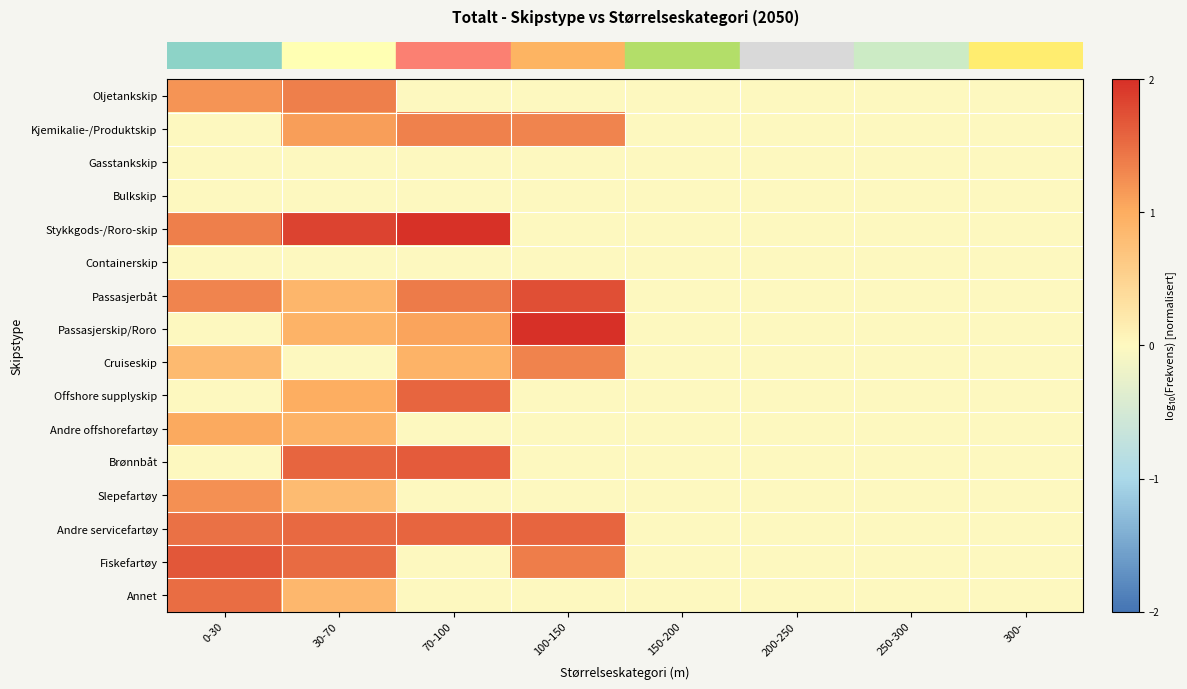

Reading left to right, extract all data points from this chart.

row_0: 0-30=1.2	30-70=1.4	70-100=0.0	100-150=0.0	150-200=0.0	200-250=0.0	250-300=0.0	300-=0.0
row_1: 0-30=0.0	30-70=1.1	70-100=1.3	100-150=1.3	150-200=0.0	200-250=0.0	250-300=0.0	300-=0.0
row_2: 0-30=0.0	30-70=0.0	70-100=0.0	100-150=0.0	150-200=0.0	200-250=0.0	250-300=0.0	300-=0.0
row_3: 0-30=0.0	30-70=0.0	70-100=0.0	100-150=0.0	150-200=0.0	200-250=0.0	250-300=0.0	300-=0.0
row_4: 0-30=1.4	30-70=1.8	70-100=2.0	100-150=0.0	150-200=0.0	200-250=0.0	250-300=0.0	300-=0.0
row_5: 0-30=0.0	30-70=0.0	70-100=0.0	100-150=0.0	150-200=0.0	200-250=0.0	250-300=0.0	300-=0.0
row_6: 0-30=1.3	30-70=0.9	70-100=1.4	100-150=1.7	150-200=0.0	200-250=0.0	250-300=0.0	300-=0.0
row_7: 0-30=0.0	30-70=0.9	70-100=1.1	100-150=2.0	150-200=0.0	200-250=0.0	250-300=0.0	300-=0.0
row_8: 0-30=0.8	30-70=0.0	70-100=0.9	100-150=1.3	150-200=0.0	200-250=0.0	250-300=0.0	300-=0.0
row_9: 0-30=0.0	30-70=1.0	70-100=1.6	100-150=0.0	150-200=0.0	200-250=0.0	250-300=0.0	300-=0.0
row_10: 0-30=1.0	30-70=0.9	70-100=0.0	100-150=0.0	150-200=0.0	200-250=0.0	250-300=0.0	300-=0.0
row_11: 0-30=0.0	30-70=1.6	70-100=1.6	100-150=0.0	150-200=0.0	200-250=0.0	250-300=0.0	300-=0.0
row_12: 0-30=1.2	30-70=0.8	70-100=0.0	100-150=0.0	150-200=0.0	200-250=0.0	250-300=0.0	300-=0.0
row_13: 0-30=1.5	30-70=1.5	70-100=1.6	100-150=1.6	150-200=0.0	200-250=0.0	250-300=0.0	300-=0.0
row_14: 0-30=1.7	30-70=1.5	70-100=0.0	100-150=1.4	150-200=0.0	200-250=0.0	250-300=0.0	300-=0.0
row_15: 0-30=1.5	30-70=0.9	70-100=0.0	100-150=0.0	150-200=0.0	200-250=0.0	250-300=0.0	300-=0.0